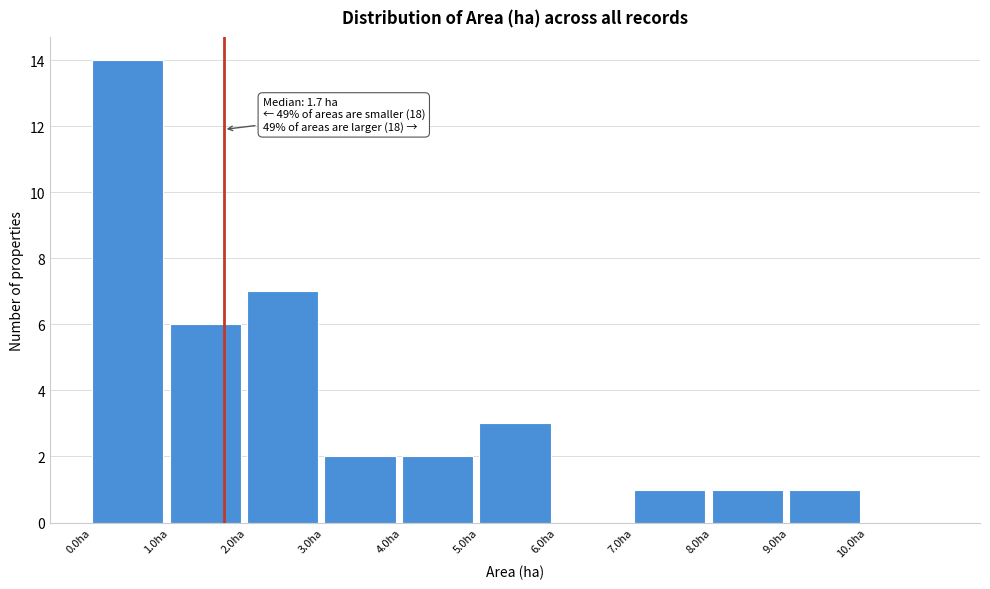

Over which range of the x-axis is the bar tallest?

0 to 1